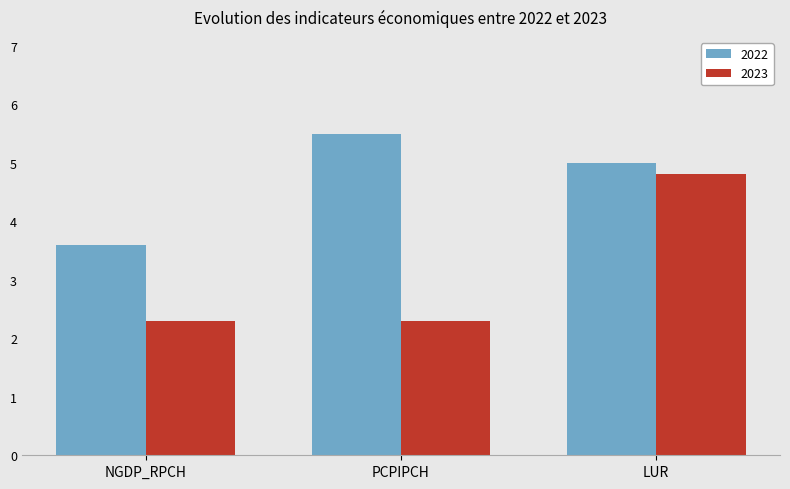

How many groups of bars are there?

3